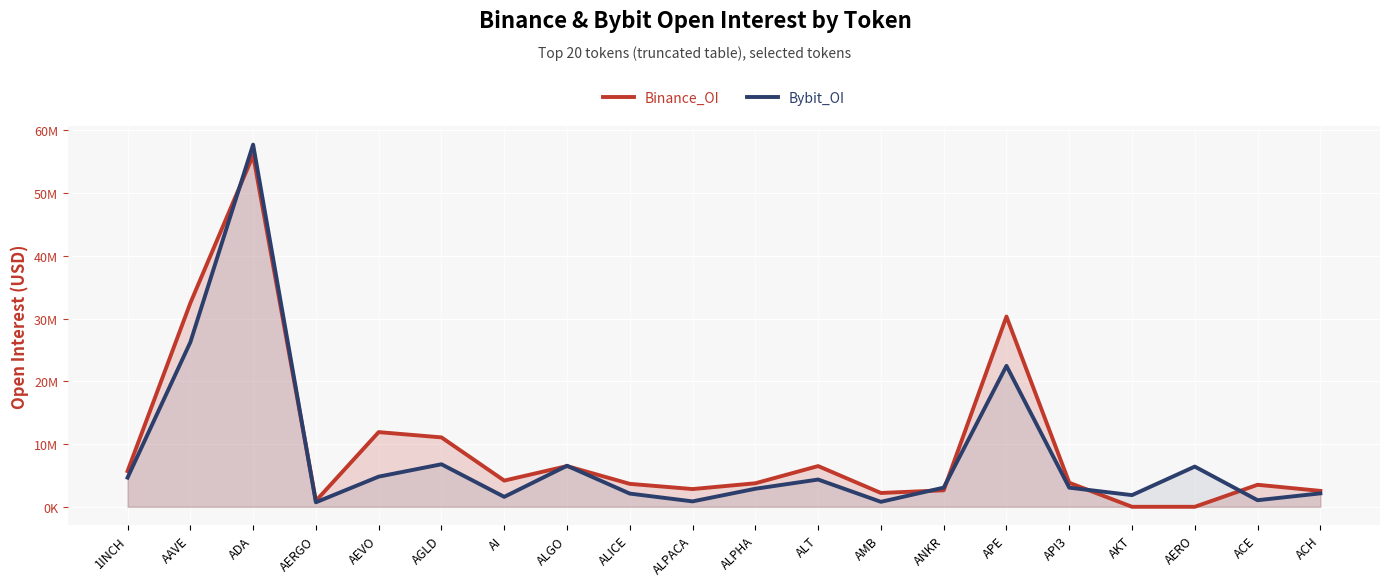

How many values in the Bybit_OI series are below 3054835?

10